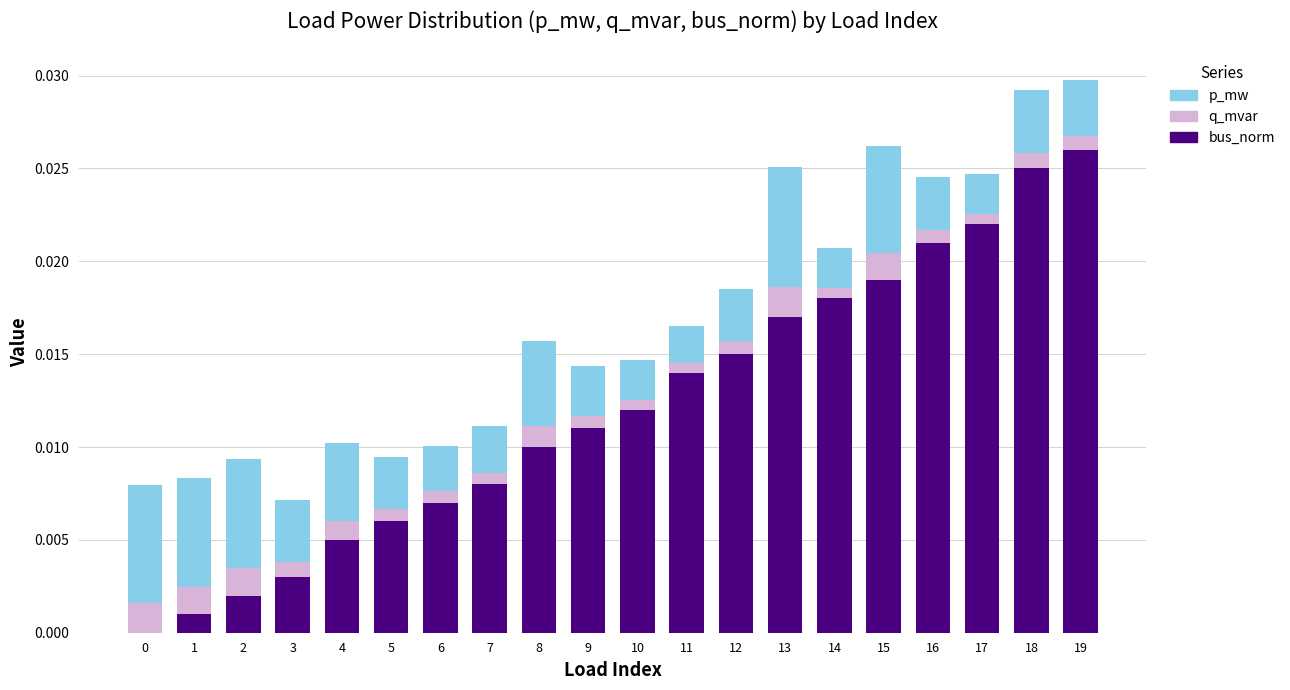

True or false: bus_norm has a value of 0.0 at 17.

True